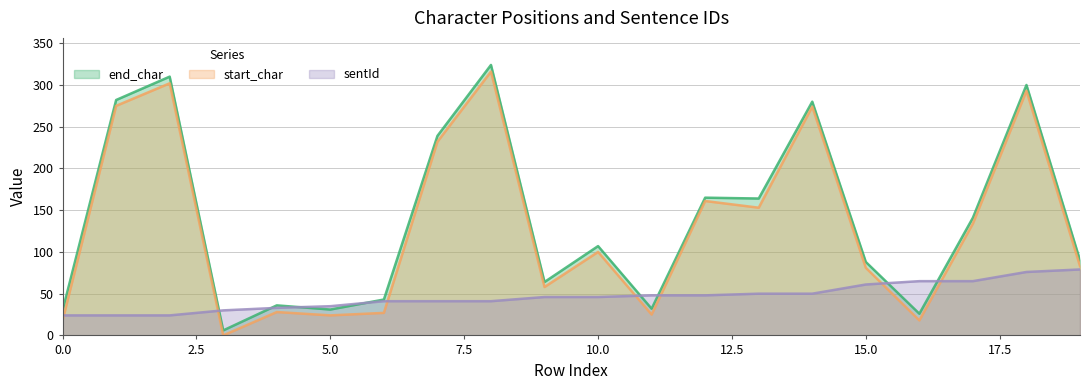

Which label corresponds to the largest value in the chart?

8